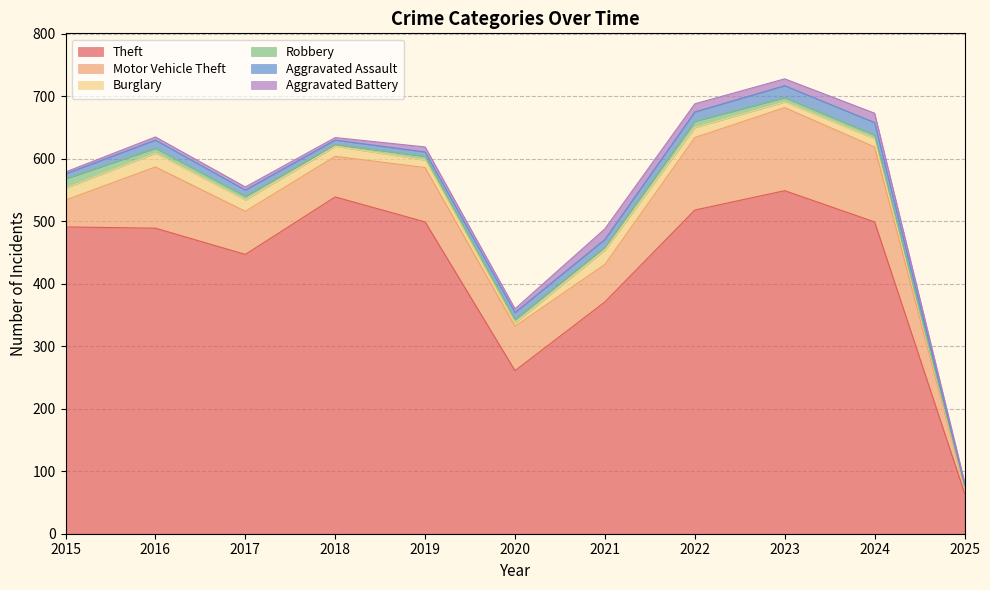

Does the chart have visible grid lines?

Yes